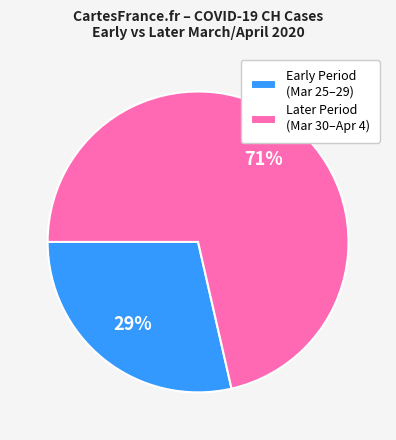

Do Later Period (Mar 30–Apr 4) and Early Period (Mar 25–29) together represent more than half of the pie?

Yes